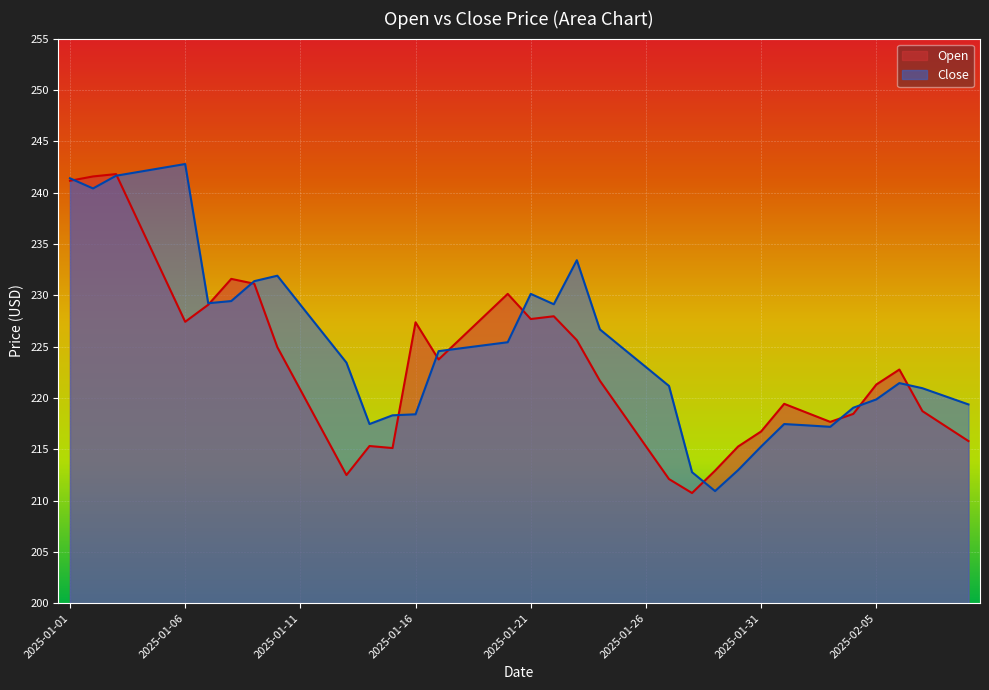

What is the label of the 3rd point from the left?

2025-01-03